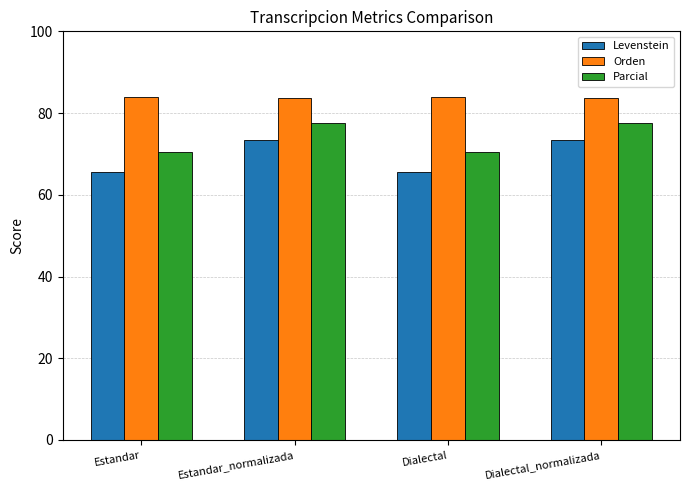

Is it true that Orden equals 84.0 at Dialectal?

True